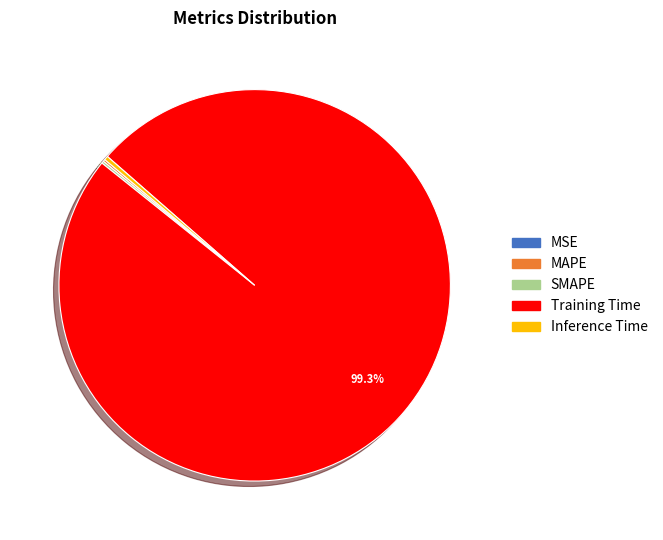

Which category accounts for the majority?

Training Time